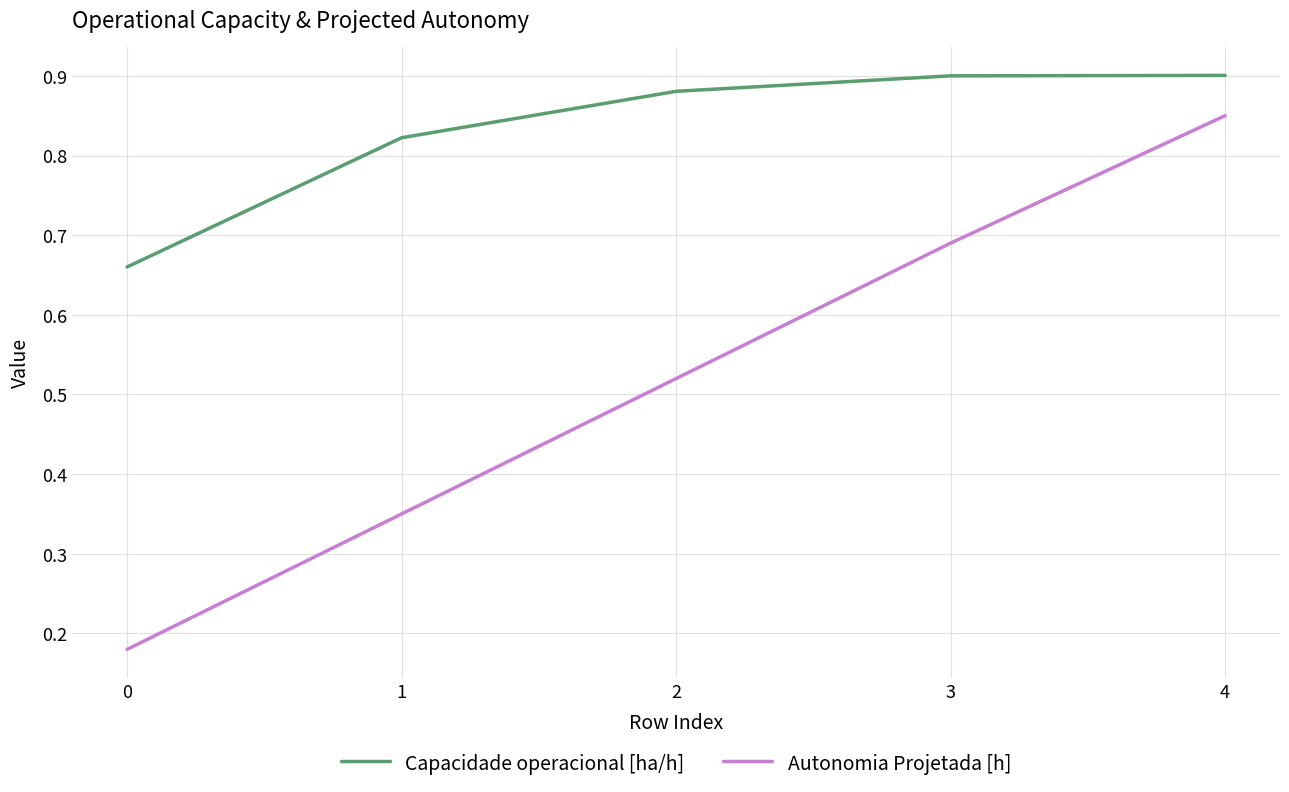

True or false: Capacidade operacional [ha/h] and Autonomia Projetada [h] cross at least once.

False